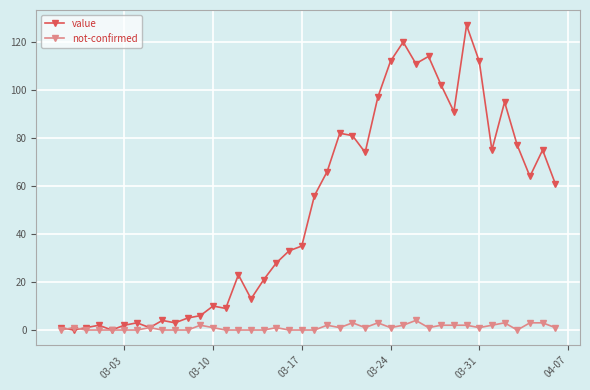

Which series has the largest total across all categories?

value